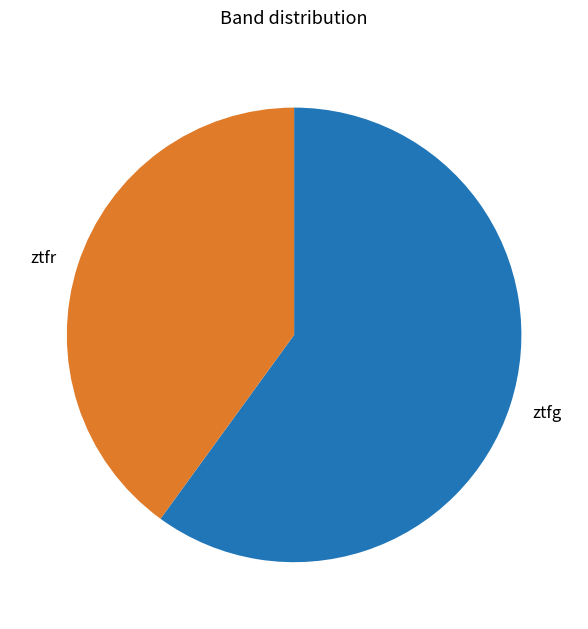

Between ztfr and ztfg, which is larger?

ztfg